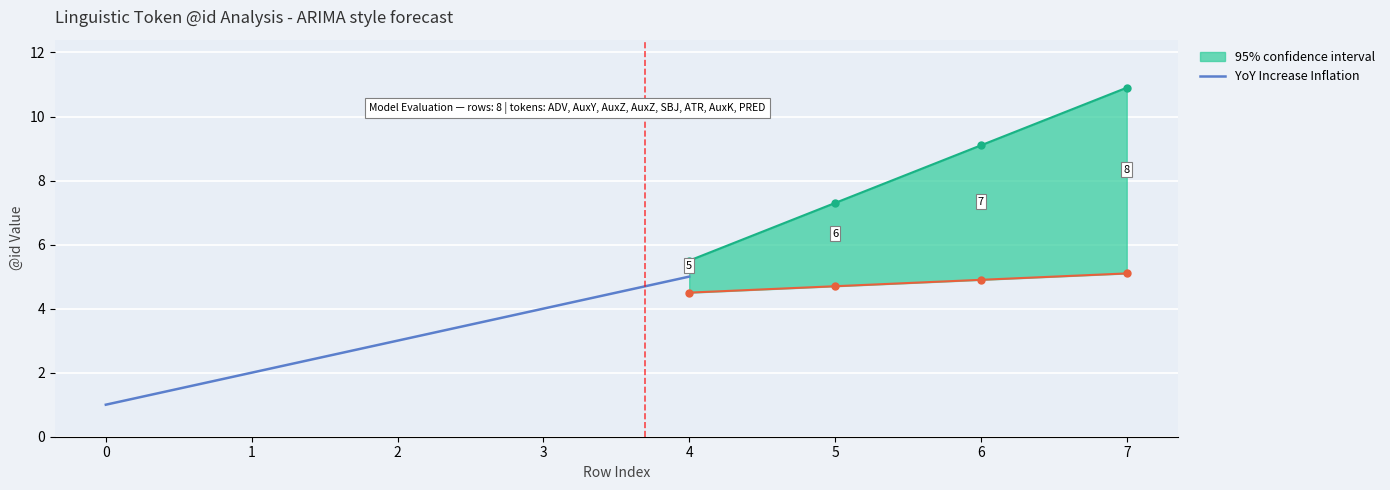

The chart shows a value of 3 at 4. True or false?

False